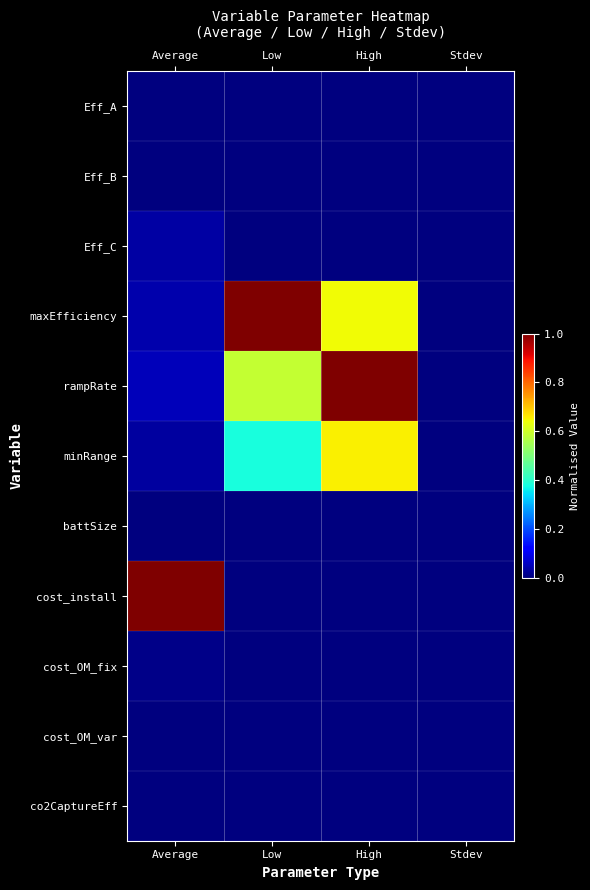

At which category is the sum across all series the highest?

High